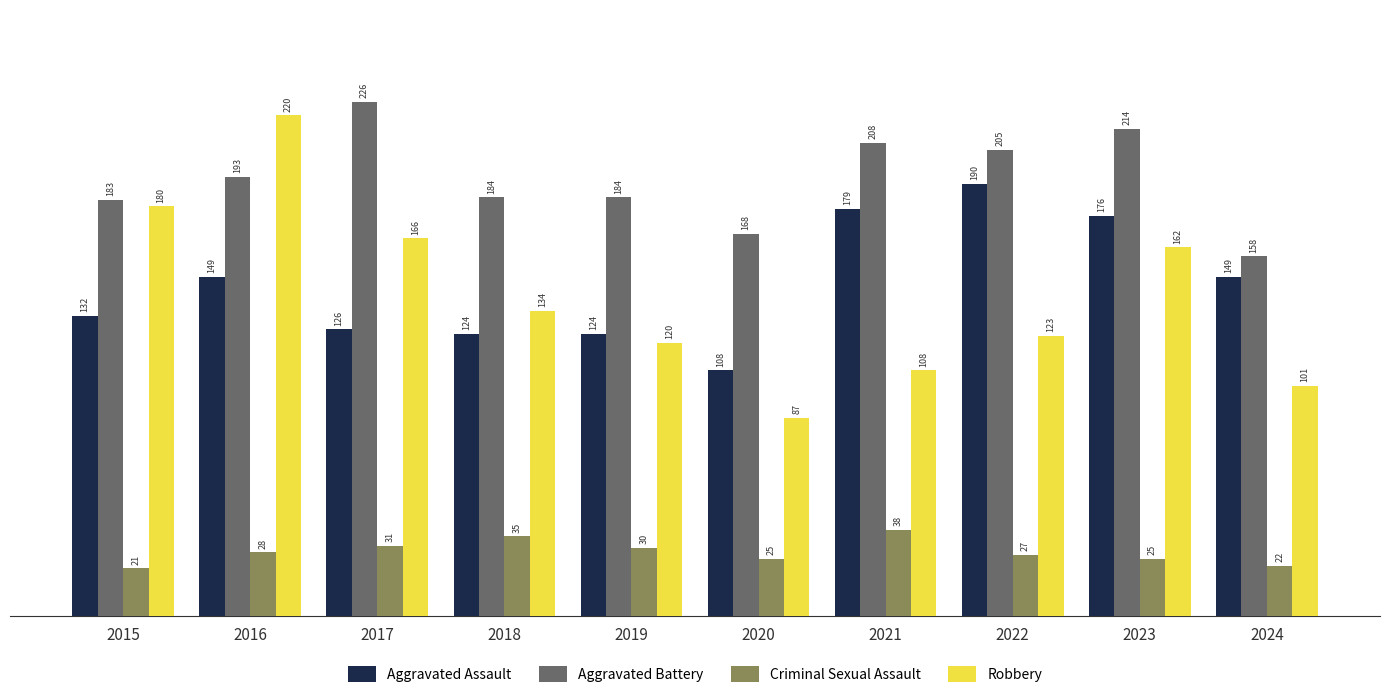

List the series in order of their peak value, lowest first.

Criminal Sexual Assault, Aggravated Assault, Robbery, Aggravated Battery